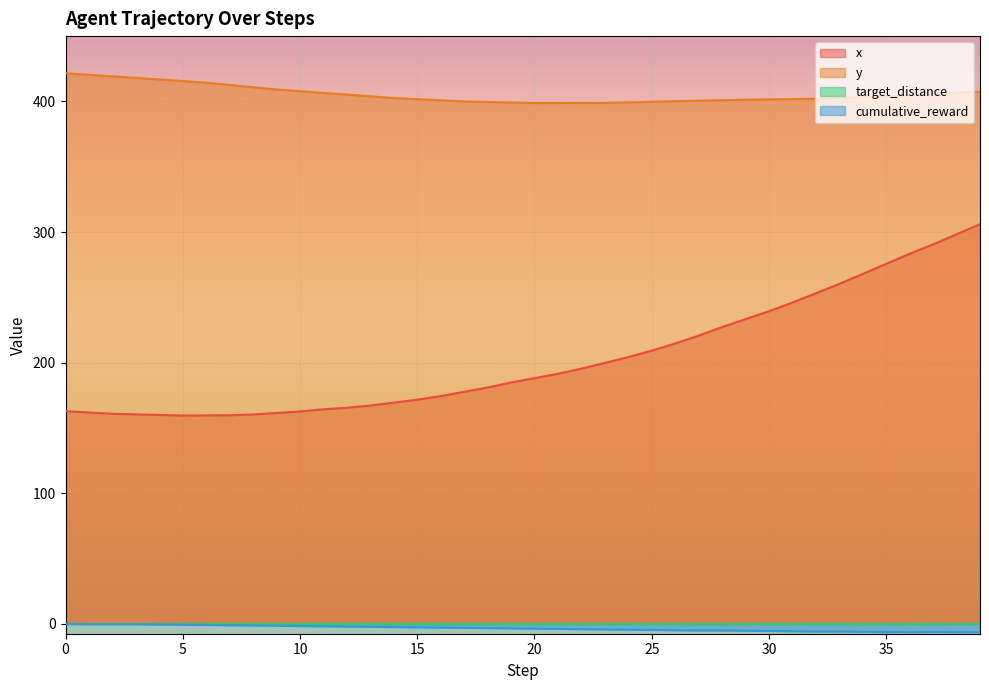

Reading left to right, what are all the values shown in this chart?

x: 162.9	161.9	160.9	160.4	160.0	159.6	159.6	159.7	160.4	161.5	162.6	164.3	165.5	167.2	169.4	171.7	174.4	177.7	181.0	184.8	188.2	191.5	195.4	199.8	204.3	209.2	214.7	220.7	227.2	233.3	239.4	246.0	253.1	260.3	268.0	275.7	283.4	290.6	298.3	306.0
y: 421.5	420.4	419.2	418.0	416.8	415.6	414.4	412.6	410.9	409.1	407.8	406.5	405.2	403.9	402.6	401.7	400.9	400.0	399.6	399.2	398.7	398.8	398.8	398.8	399.3	399.8	400.2	400.6	400.9	401.3	401.6	401.8	402.0	402.7	403.3	403.9	404.8	405.8	406.7	407.5
target_distance: 0.0	0.0	0.0	0.0	0.0	0.0	0.0	0.0	0.0	0.0	0.0	0.0	0.0	0.0	0.0	0.0	0.0	0.0	0.0	0.0	0.0	0.0	0.0	0.0	0.0	0.0	0.0	0.0	0.0	0.0	0.0	0.0	0.0	0.0	0.0	0.0	0.0	0.0	0.1	0.1
cumulative_reward: 0.0	-0.2	-0.2	-0.2	-0.4	-0.6	-0.8	-1.0	-1.2	-1.4	-1.6	-1.8	-2.0	-2.2	-2.4	-2.6	-2.8	-3.0	-3.2	-3.4	-3.6	-3.8	-4.0	-4.2	-4.4	-4.6	-4.8	-5.0	-5.0	-5.2	-5.4	-5.6	-5.8	-5.8	-6.0	-6.2	-6.4	-6.3	-6.3	-6.4